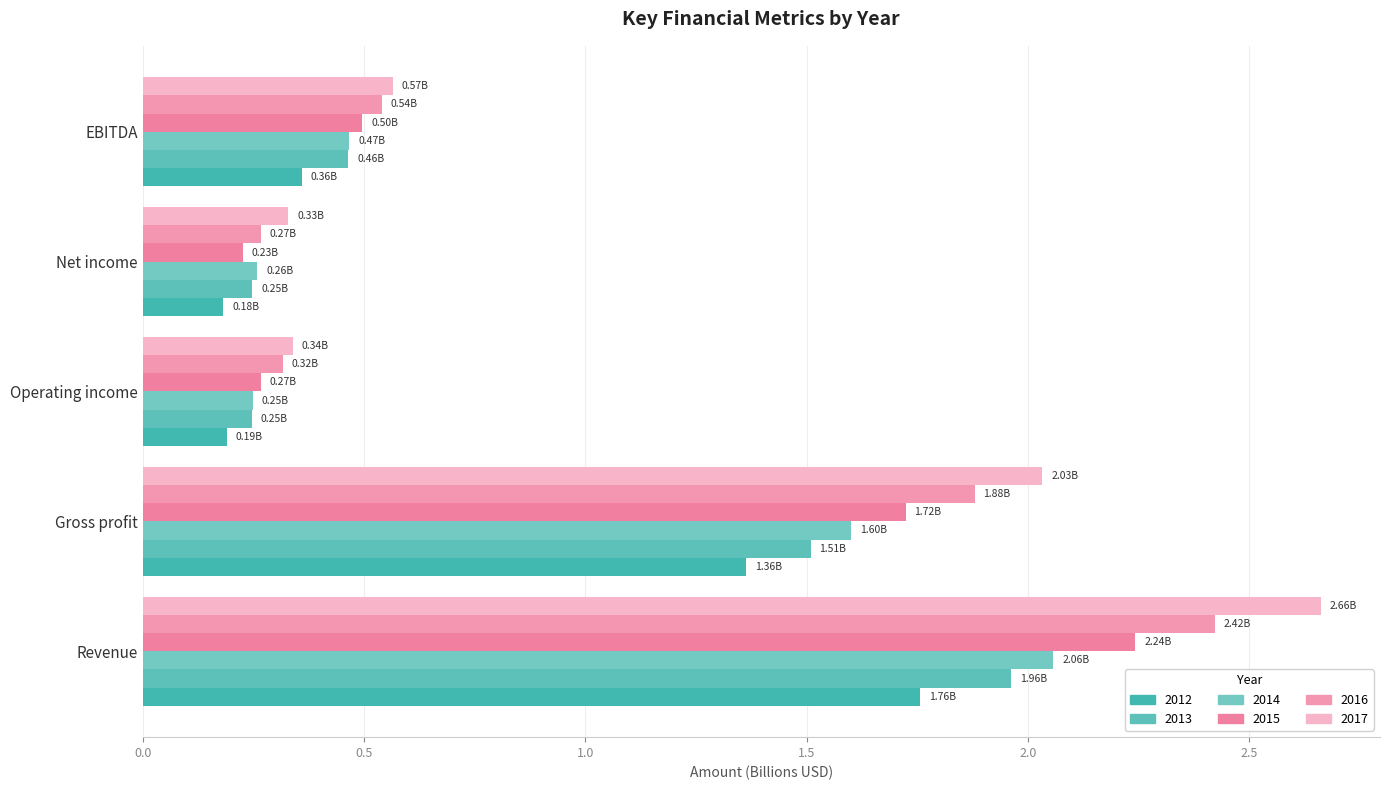

Reading right to left, list all the values displayed in this chart.

2012: EBITDA=0.4	Net income=0.2	Operating income=0.2	Gross profit=1.4	Revenue=1.8
2013: EBITDA=0.5	Net income=0.2	Operating income=0.2	Gross profit=1.5	Revenue=2.0
2014: EBITDA=0.5	Net income=0.3	Operating income=0.2	Gross profit=1.6	Revenue=2.1
2015: EBITDA=0.5	Net income=0.2	Operating income=0.3	Gross profit=1.7	Revenue=2.2
2016: EBITDA=0.5	Net income=0.3	Operating income=0.3	Gross profit=1.9	Revenue=2.4
2017: EBITDA=0.6	Net income=0.3	Operating income=0.3	Gross profit=2.0	Revenue=2.7